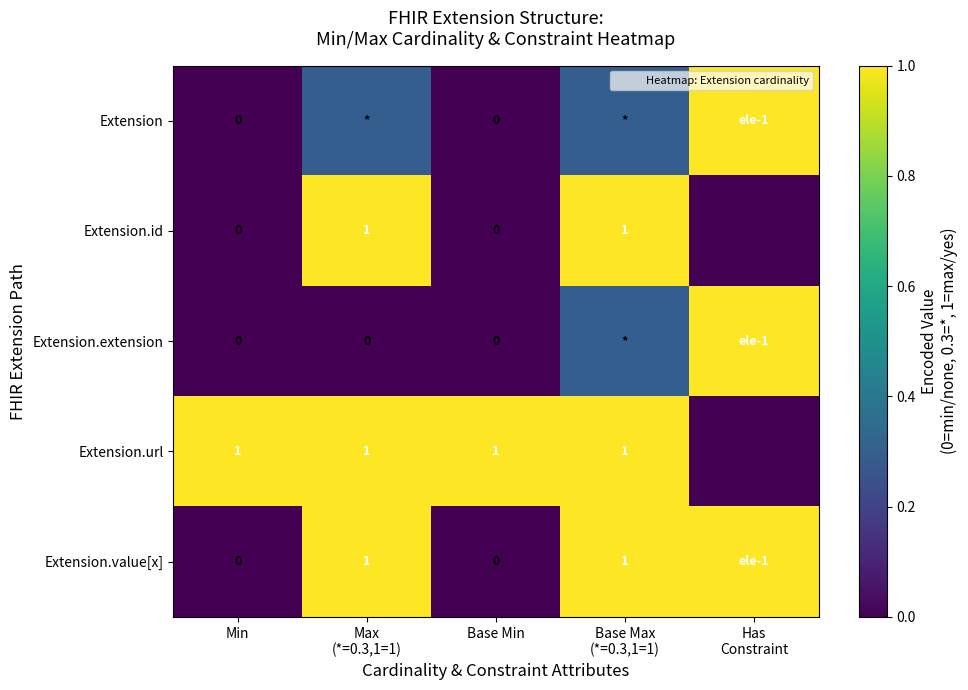

What is the difference between the maximum and minimum values in the Extension.value[x] series?

1.0